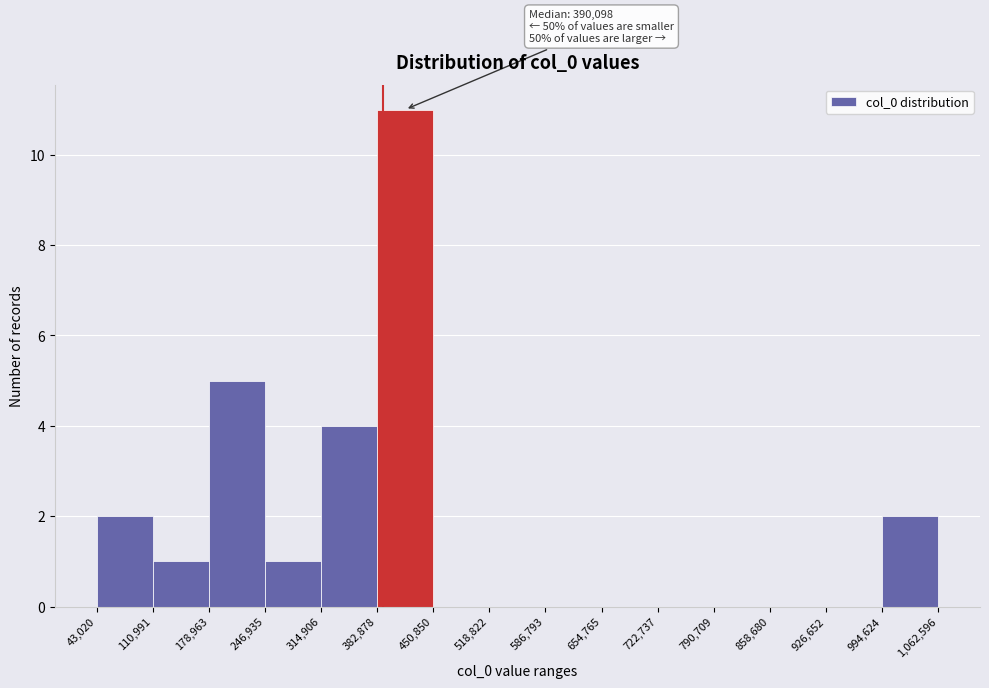

Over which range of the x-axis is the bar tallest?

382,878 to 450,850